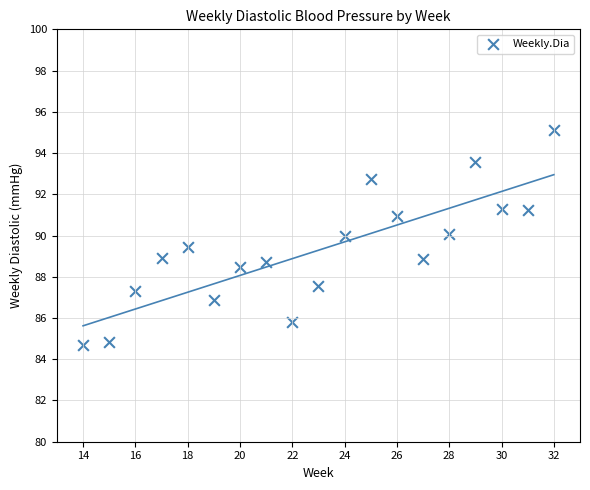

What is the range of X values (max minus min)?

18.0